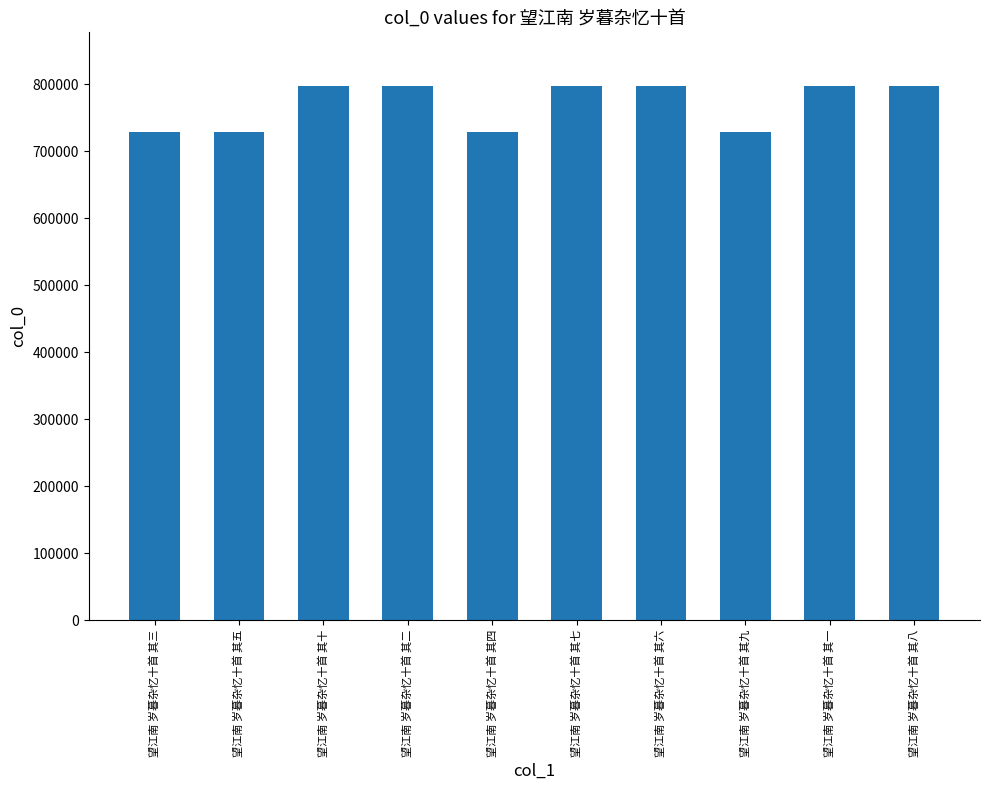

What is the smallest value displayed?

728488